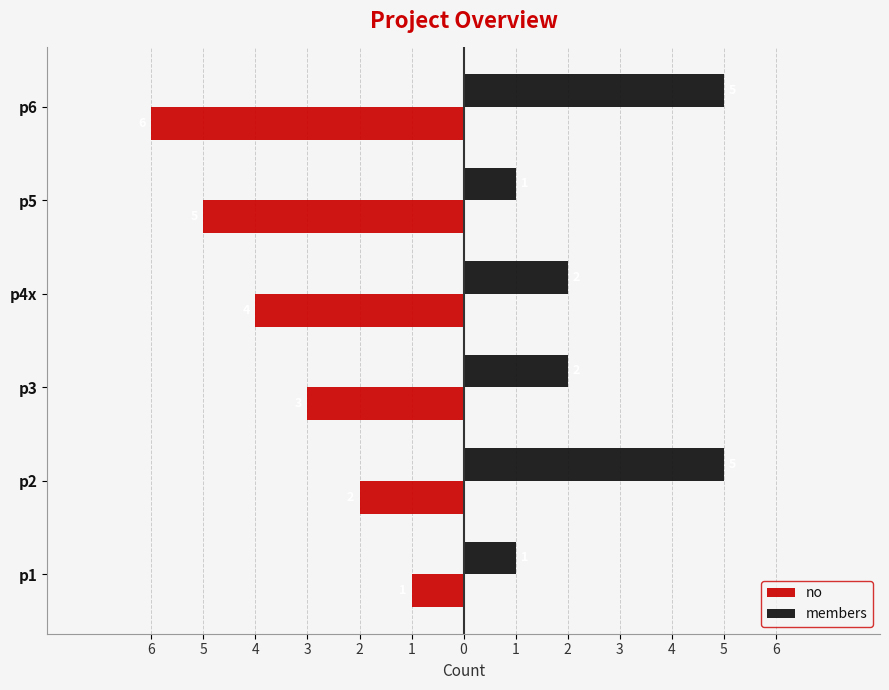

What is the value of the no bar at the 2nd from the left?

-2